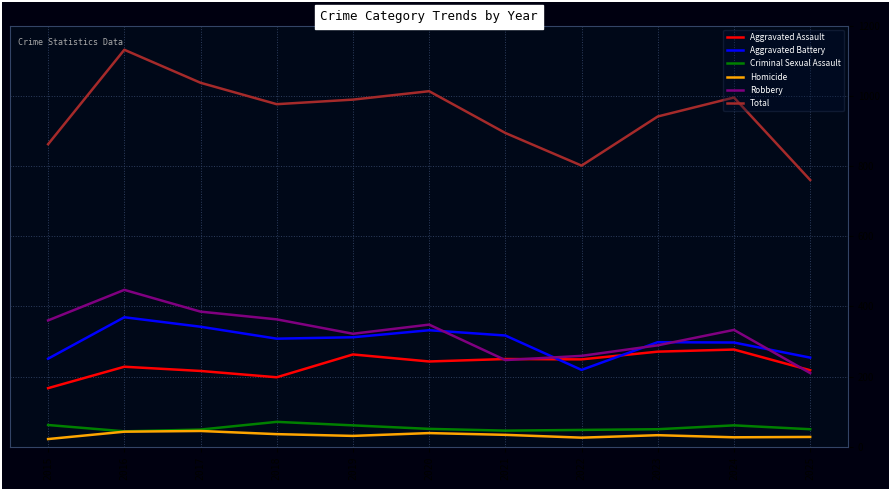

What is the maximum value for Aggravated Battery?

369